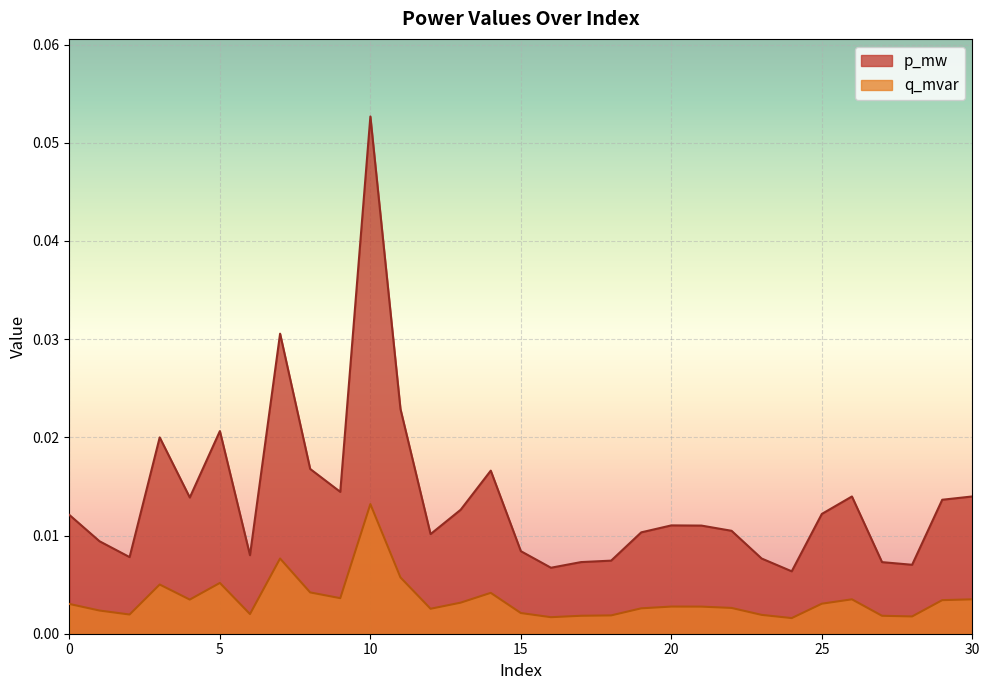

Reading left to right, what are all the values shown in this chart?

p_mw: 0=0.0	1=0.0	2=0.0	3=0.0	4=0.0	5=0.0	6=0.0	7=0.0	8=0.0	9=0.0	10=0.1	11=0.0	12=0.0	13=0.0	14=0.0	15=0.0	16=0.0	17=0.0	18=0.0	19=0.0	20=0.0	21=0.0	22=0.0	23=0.0	24=0.0	25=0.0	26=0.0	27=0.0	28=0.0	29=0.0	30=0.0
q_mvar: 0=0.0	1=0.0	2=0.0	3=0.0	4=0.0	5=0.0	6=0.0	7=0.0	8=0.0	9=0.0	10=0.0	11=0.0	12=0.0	13=0.0	14=0.0	15=0.0	16=0.0	17=0.0	18=0.0	19=0.0	20=0.0	21=0.0	22=0.0	23=0.0	24=0.0	25=0.0	26=0.0	27=0.0	28=0.0	29=0.0	30=0.0